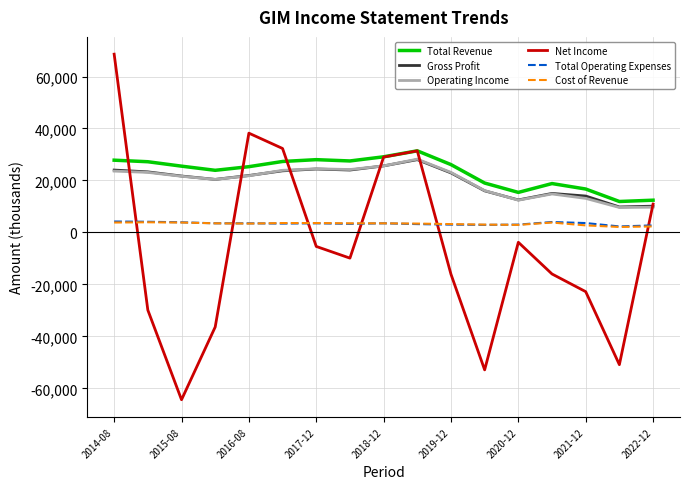

What is the greatest value displayed?

68600